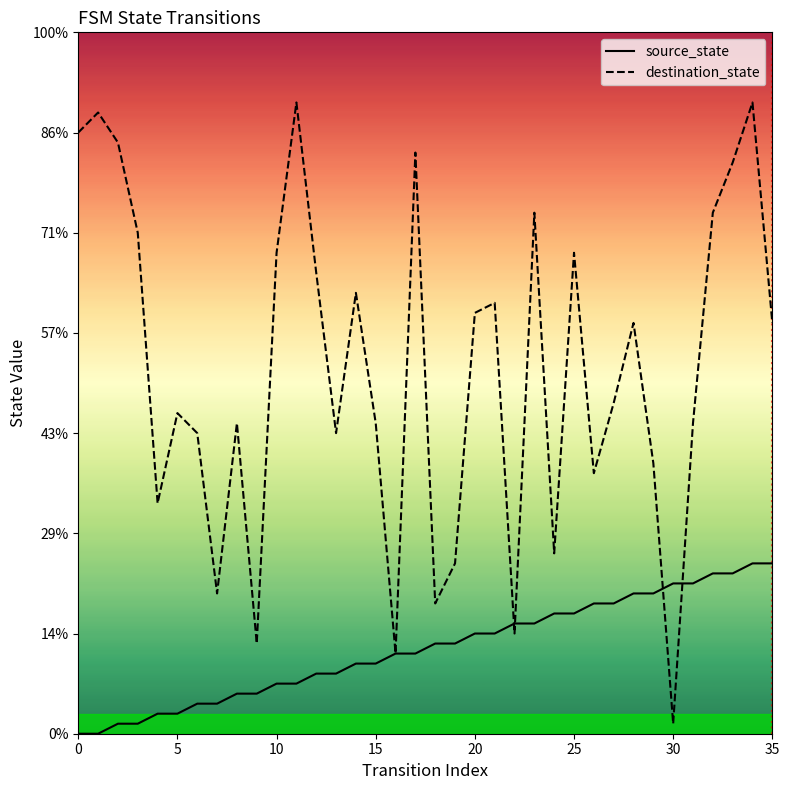

Reading left to right, what are all the values shown in this chart?

source_state: 0	0	1	1	2	2	3	3	4	4	5	5	6	6	7	7	8	8	9	9	10	10	11	11	12	12	13	13	14	14	15	15	16	16	17	17
destination_state: 60	62	59	50	23	32	30	14	31	9	48	63	46	30	44	31	8	58	13	17	42	43	10	52	18	48	26	33	41	27	1	31	52	57	63	41